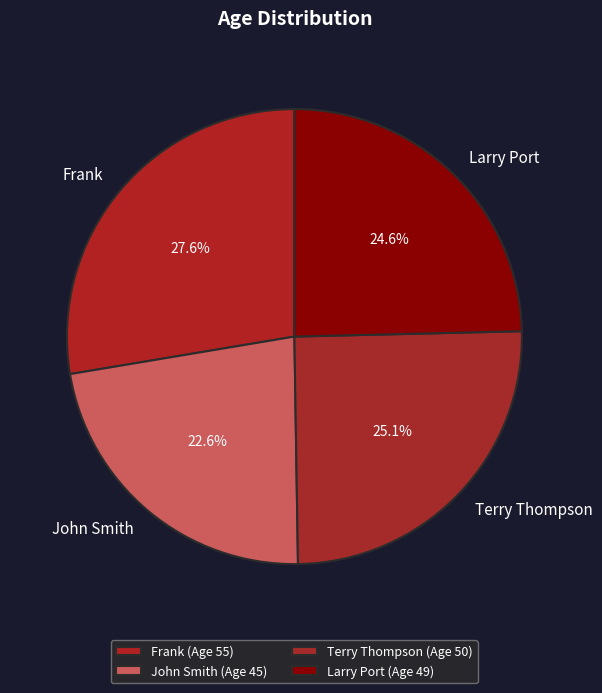

Is Larry Port the majority of the pie?

No